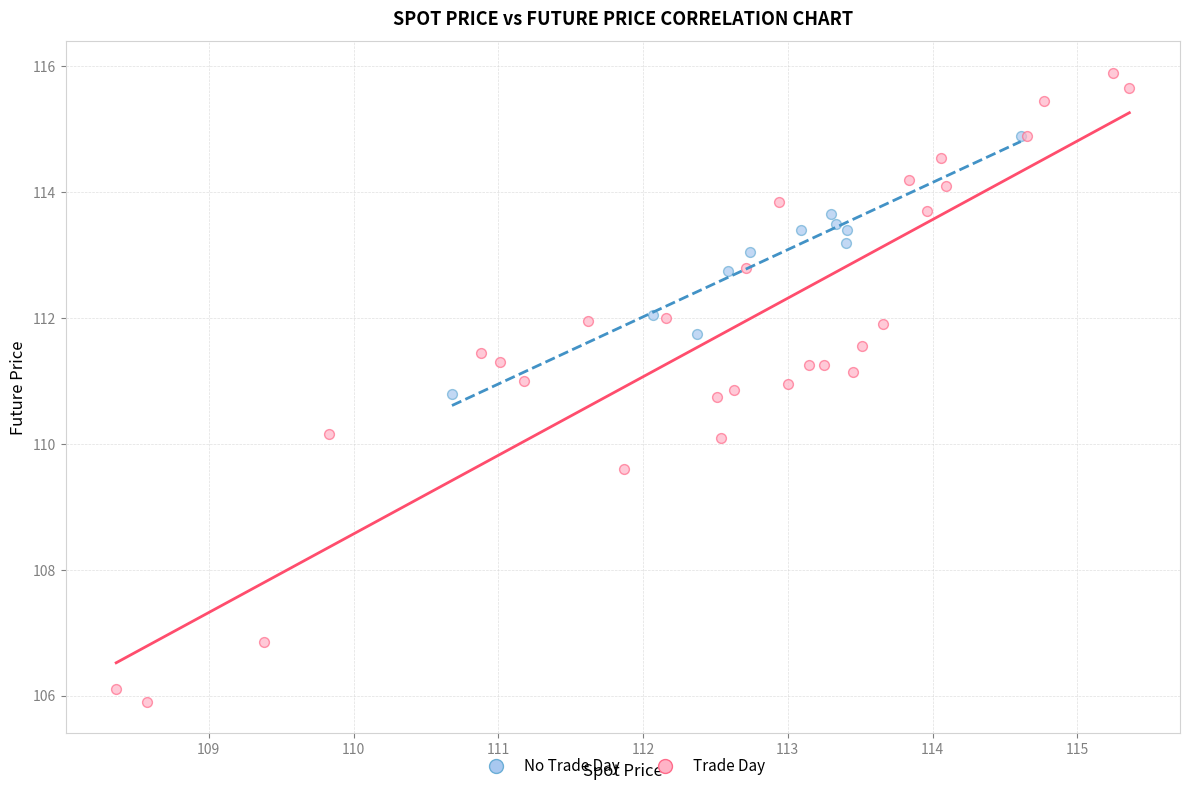

Which series contains the lowest Y value?

Trade Day